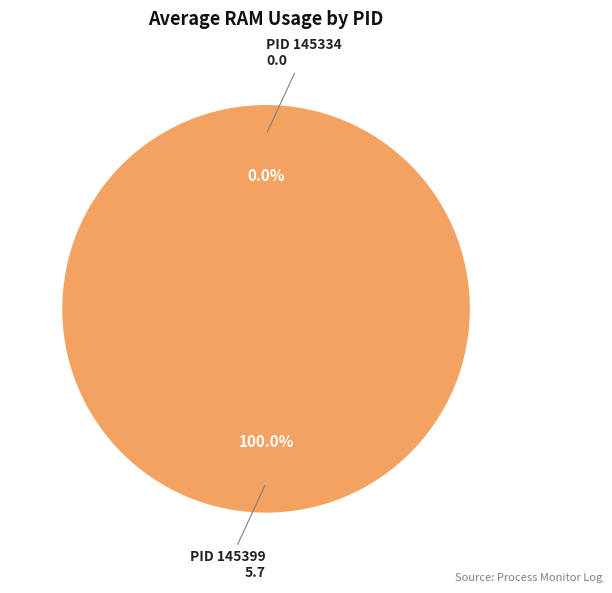

To the nearest percent, what is the difference between the largest and smallest slice percentages?

100%